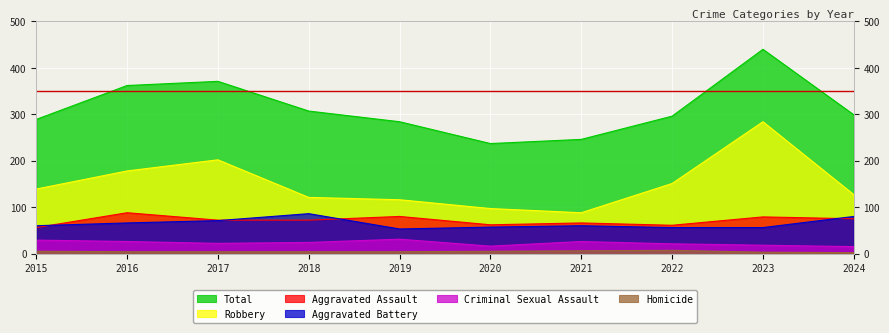

At which label does Total reach its peak?

2023